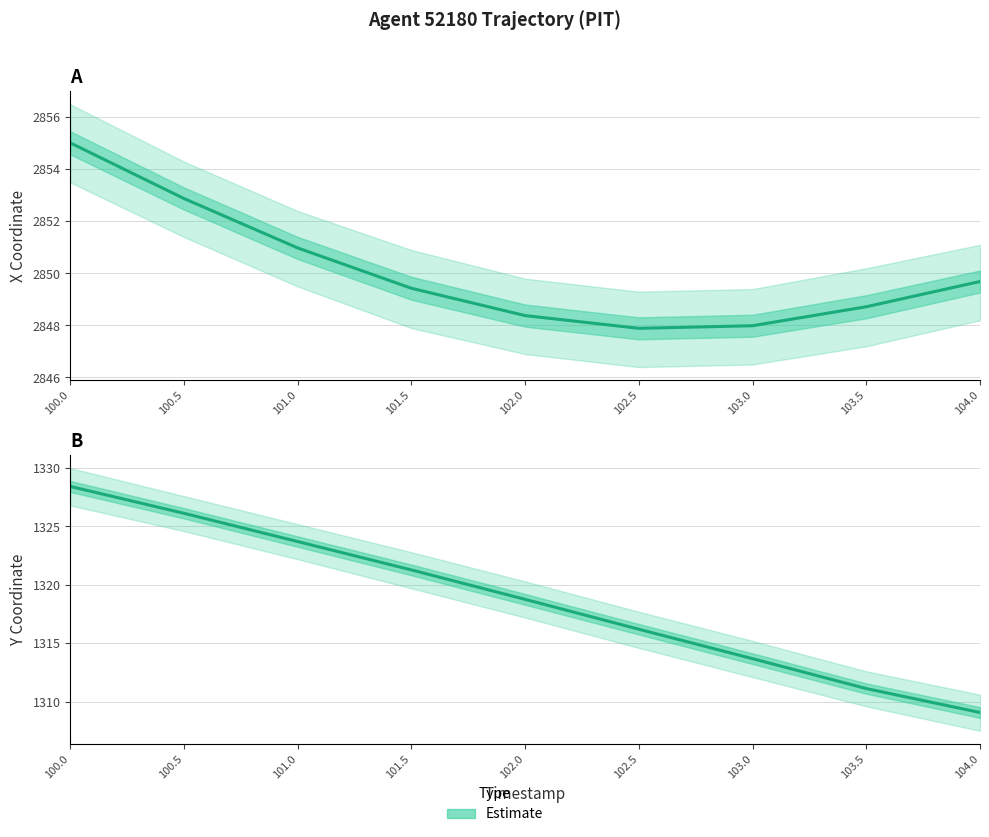

True or false: X Estimate and Y Estimate intersect in this chart.

False